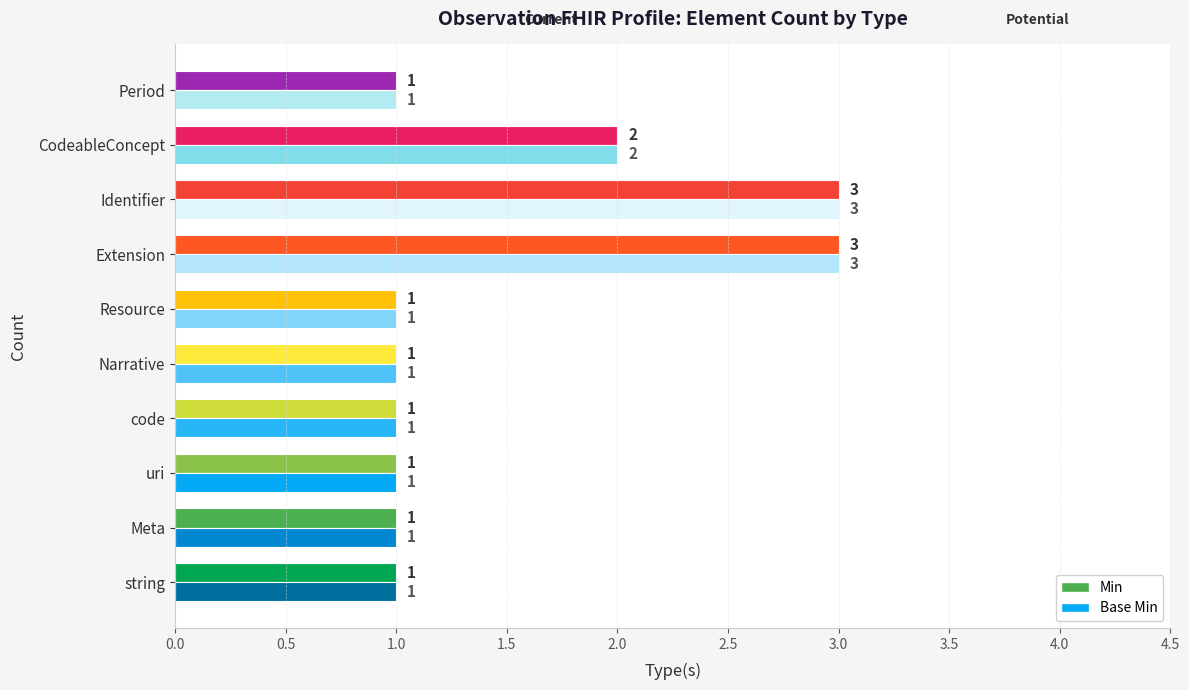

Count the Base Min values in the range 1 to 2.

8